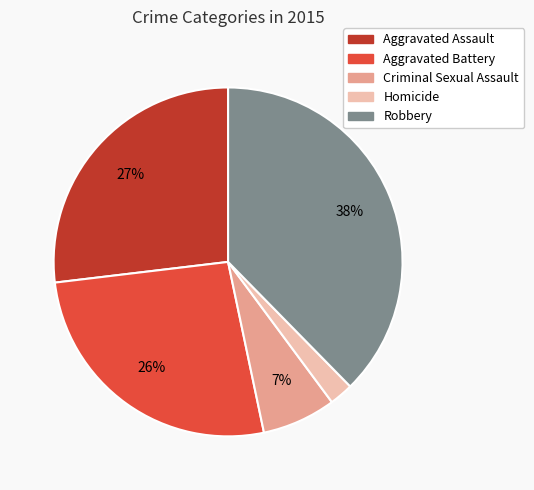

How many segments does this pie chart have?

5